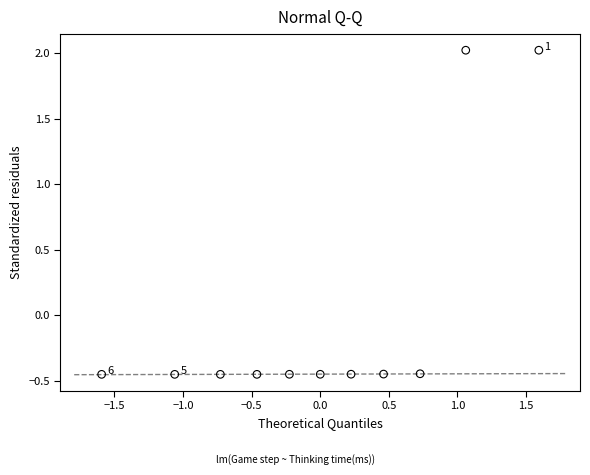

What is the range of X values (max minus min)?

3.2